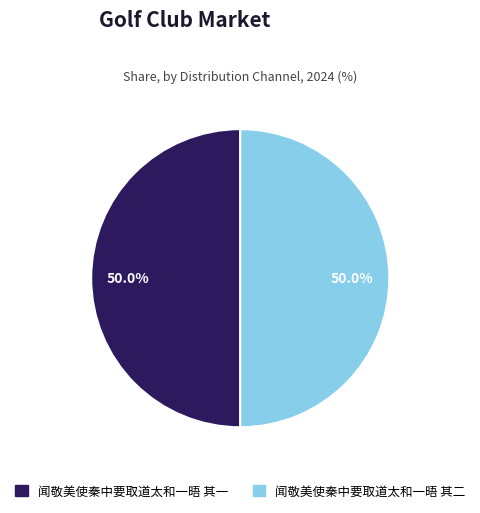

Count the number of slices in the pie.

2